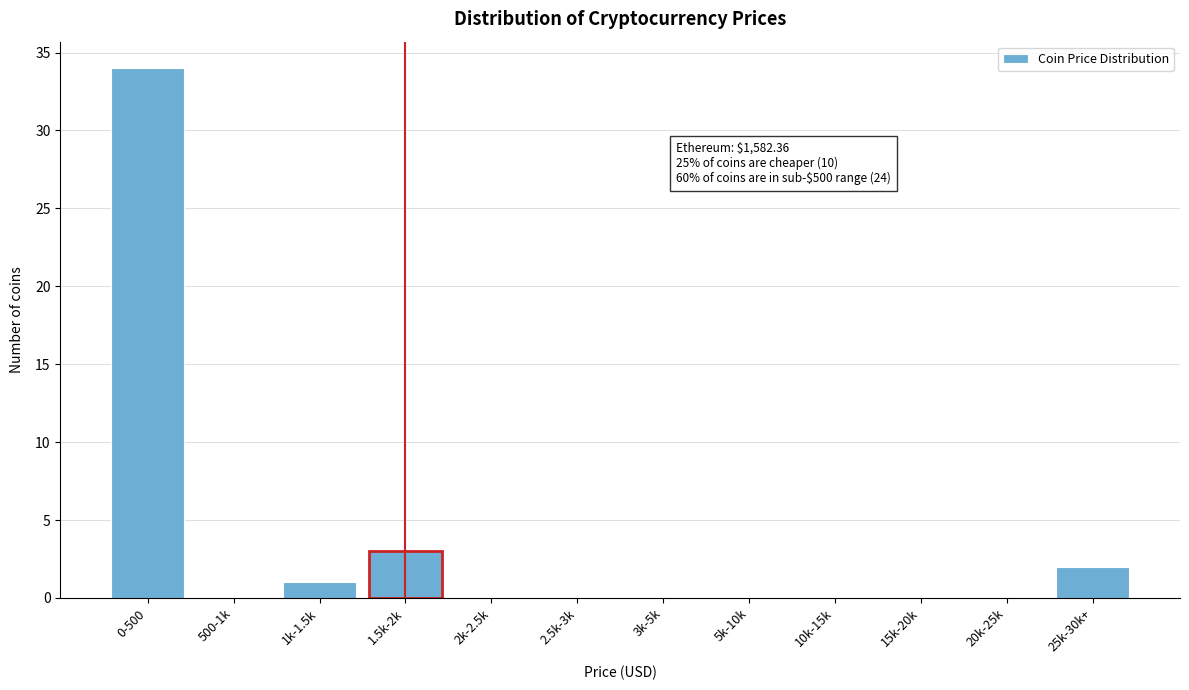

Reading left to right, list all the values displayed in this chart.

0-500=34	500-1k=0	1k-1.5k=1	1.5k-2k=3	2k-2.5k=0	2.5k-3k=0	3k-5k=0	5k-10k=0	10k-15k=0	15k-20k=0	20k-25k=0	25k-30k+=2